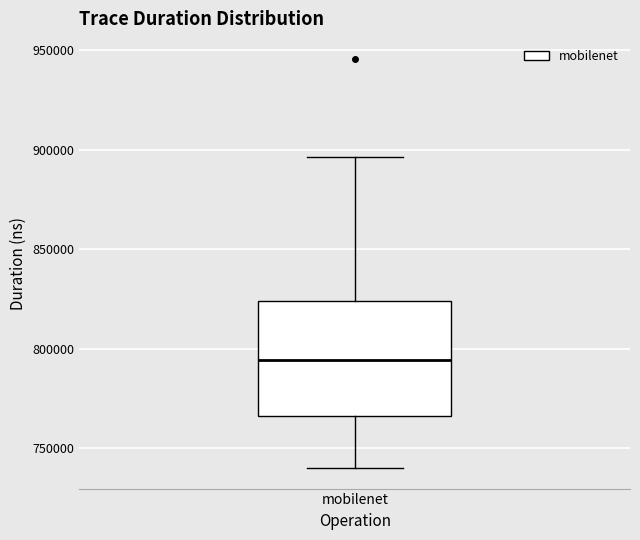

Transcribe this box plot: give where the median line is, the range the box spans, and where the two whiskers end, as read against the y-axis. The values are not printed on the chart, so give them approximately, as read against the axis.

median 795000, box 765000 to 825000, whiskers 740000 to 895000